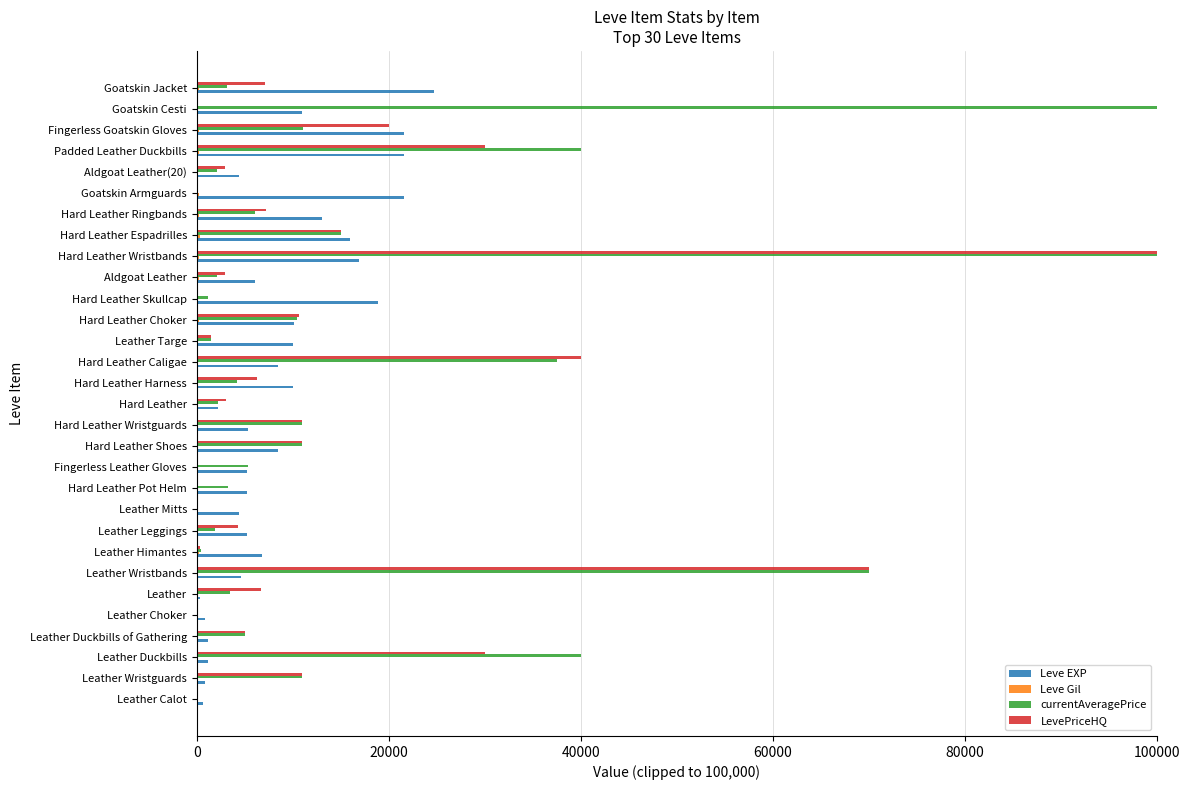

What is the greatest value displayed?

100000